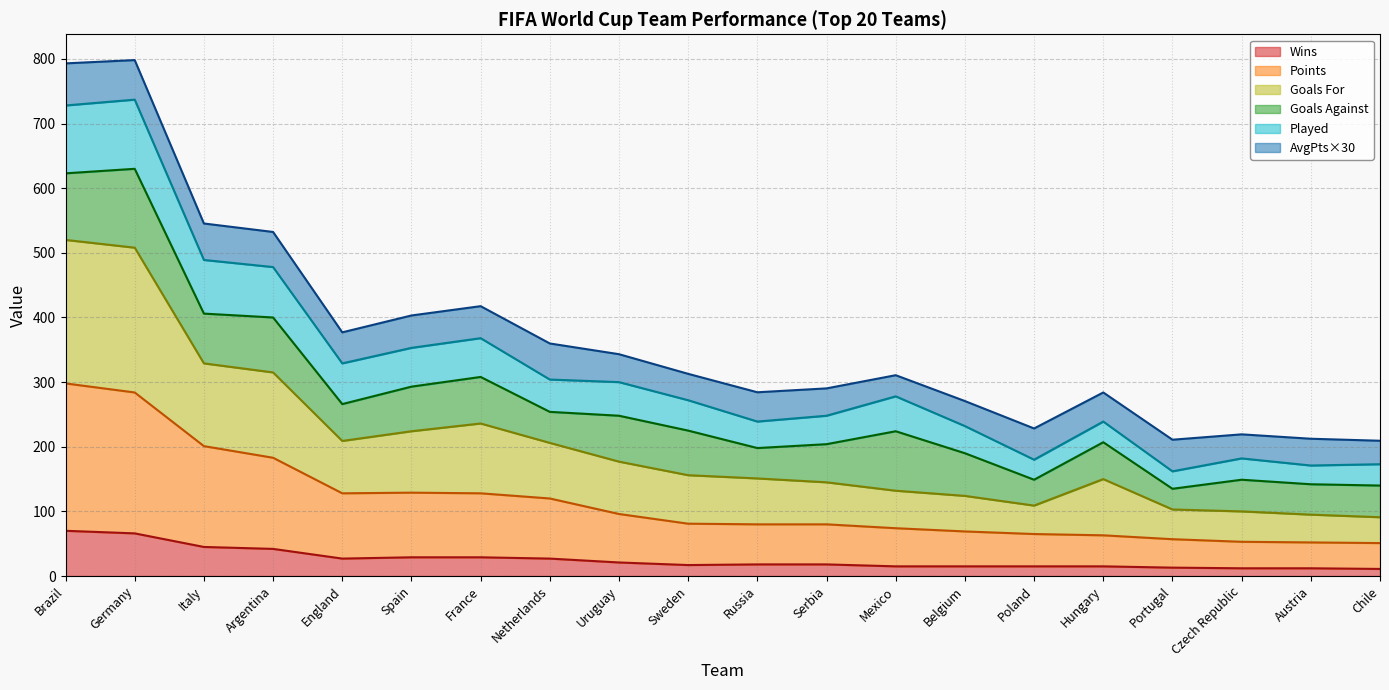

What is the label of the 4th point from the right?

Portugal